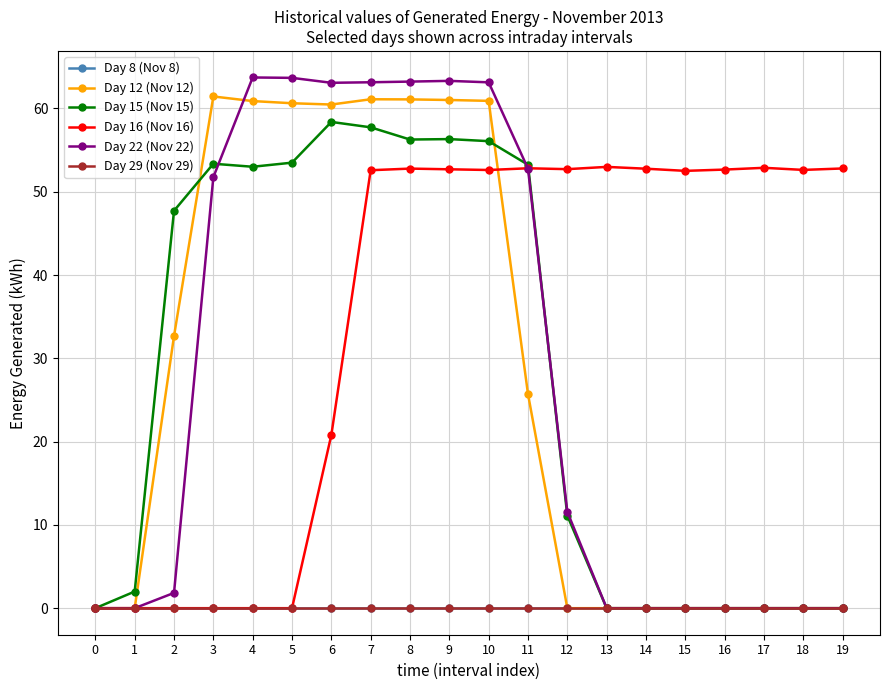

What is the greatest value displayed?

63.7